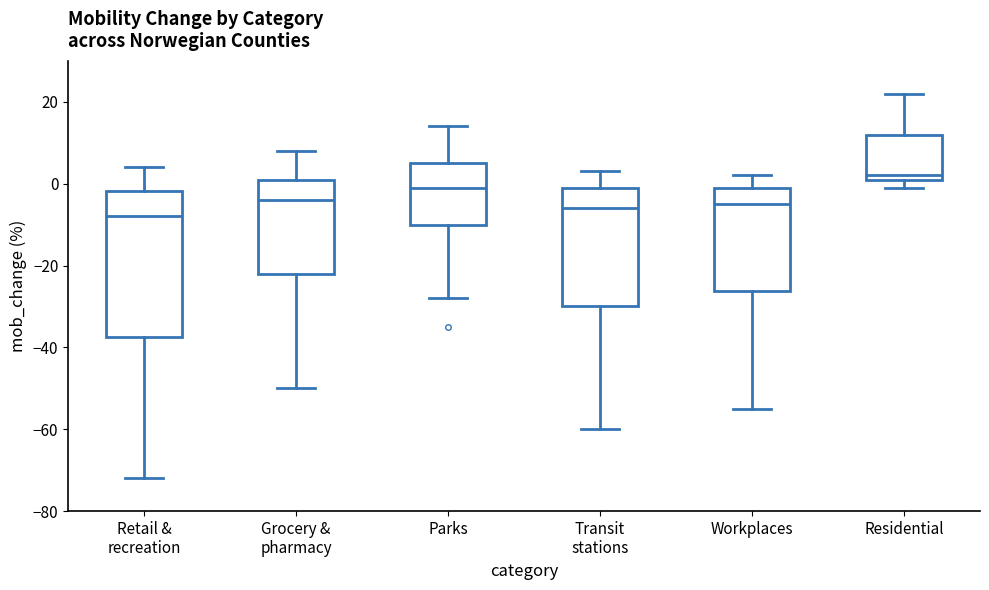

Reading left to right, read every box against the y-axis: the position of its median line, the range the box covers, and the ends of its whiskers. The values are not printed on the chart, so give them approximately, as read against the axis.

Retail & recreation: median -8, box -38 to -2, whiskers -72 to 4
Grocery & pharmacy: median -4, box -22 to 2, whiskers -50 to 8
Parks: median 0, box -10 to 6, whiskers -28 to 14
Transit stations: median -6, box -30 to 0, whiskers -60 to 4
Workplaces: median -4, box -26 to 0, whiskers -54 to 2
Residential: median 2 (just above the box's lower edge), box 2 to 12, whiskers 0 to 22